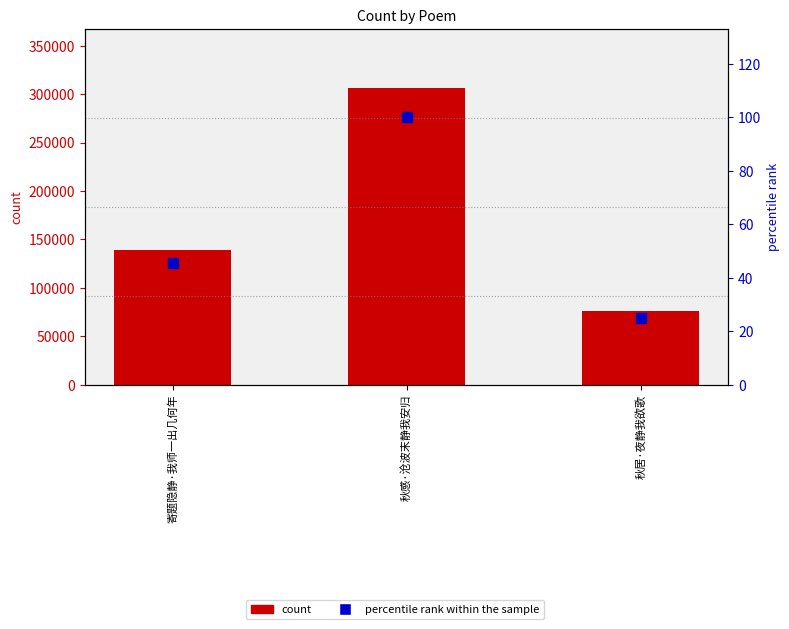

What is the total value across all series at 秋感·沧波末静我安归?

306251.0